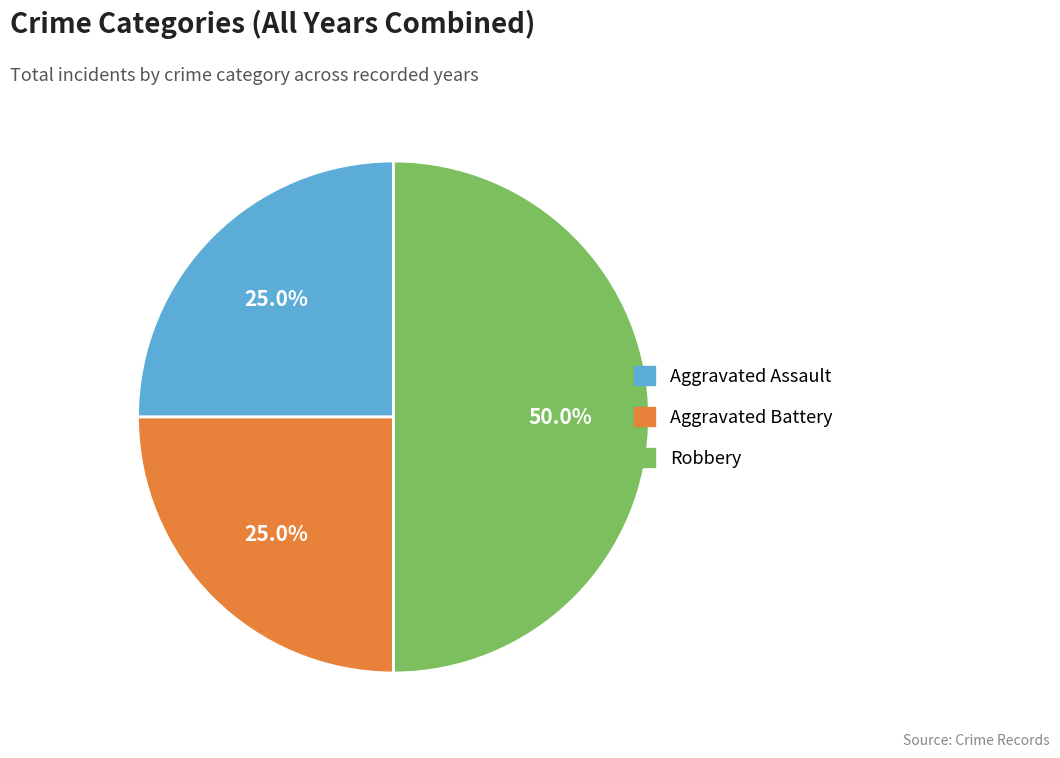

Combined, do Robbery and Aggravated Assault account for over 50%?

Yes